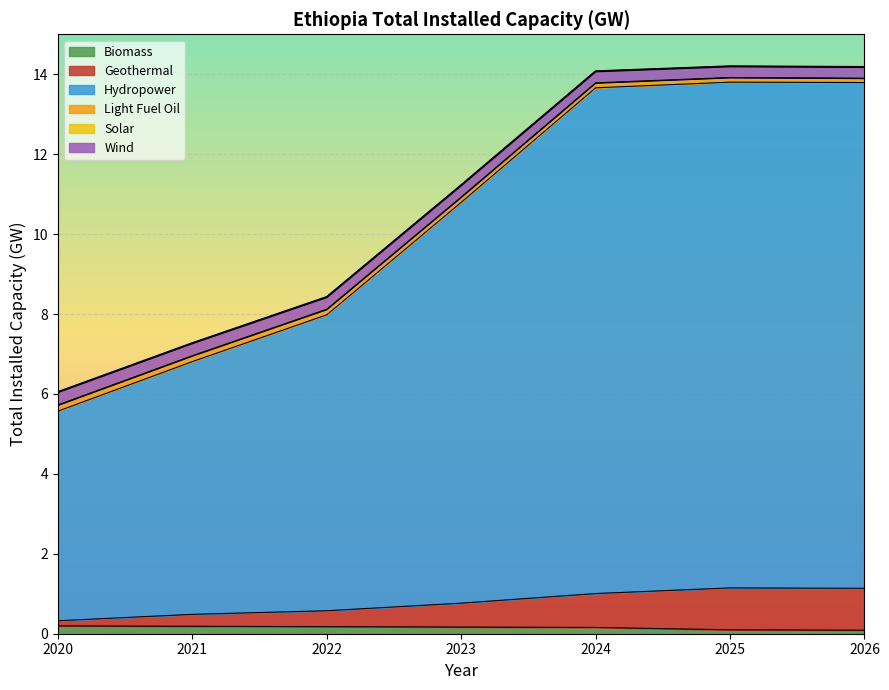

At which category is the sum across all series the highest?

2025